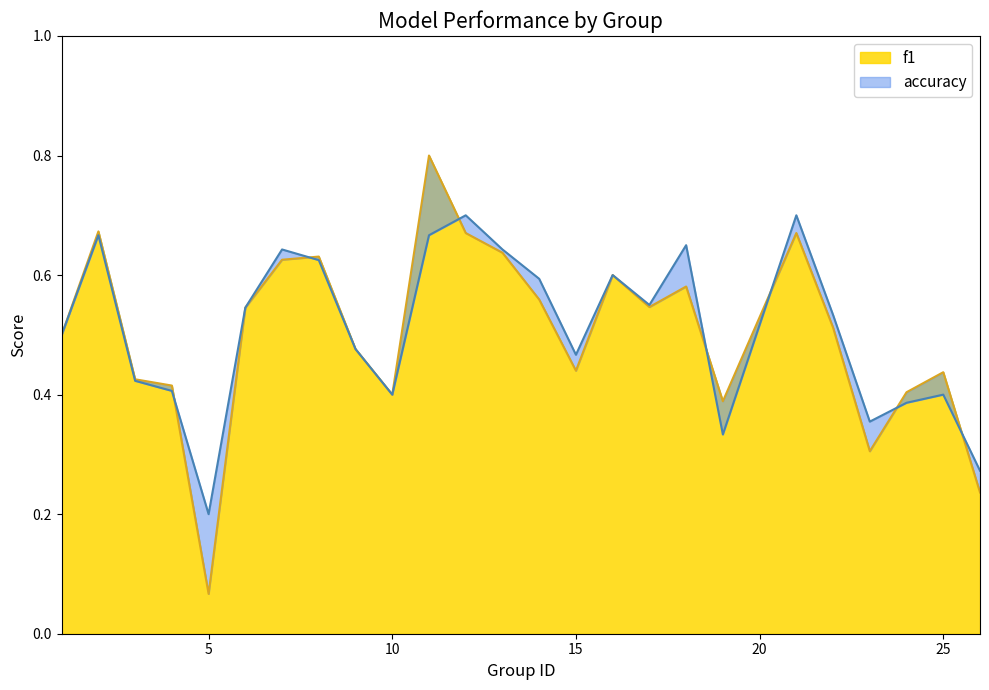

How many lines are shown in the chart?

2